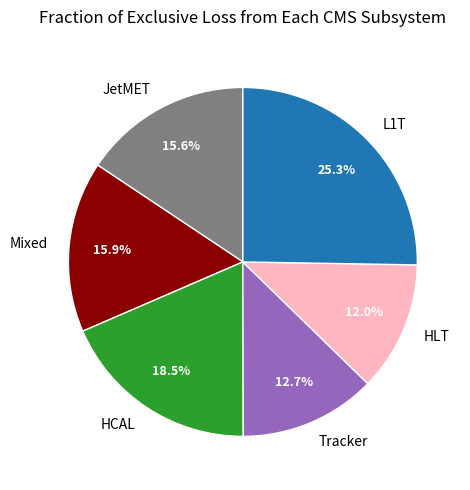

What is the ratio of the value at Mixed to the value at L1T?

0.6